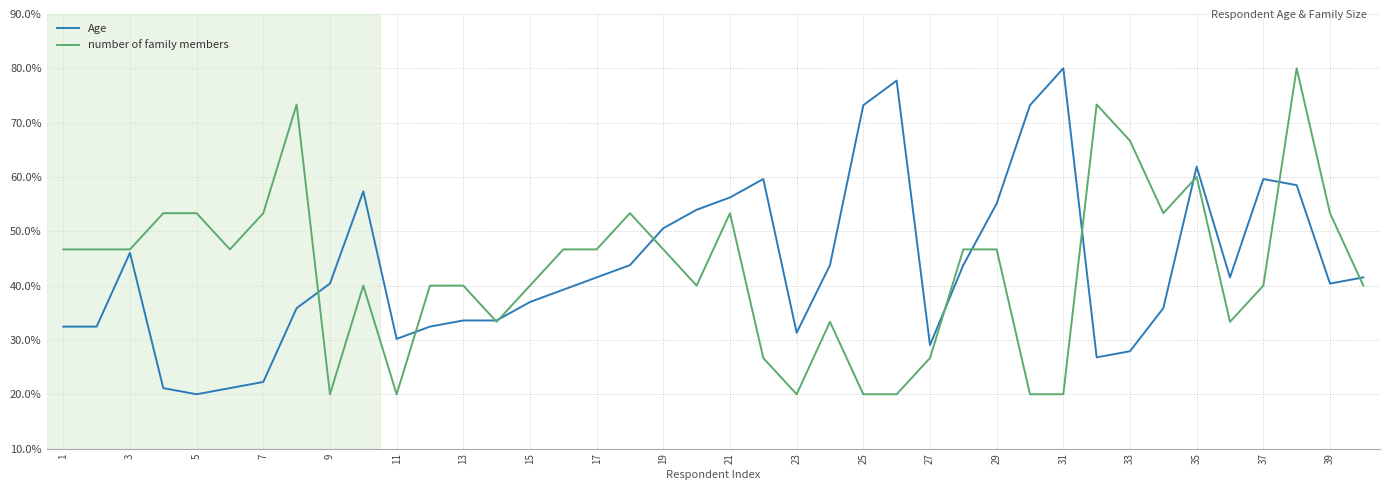

What is the smallest value displayed?

20.0